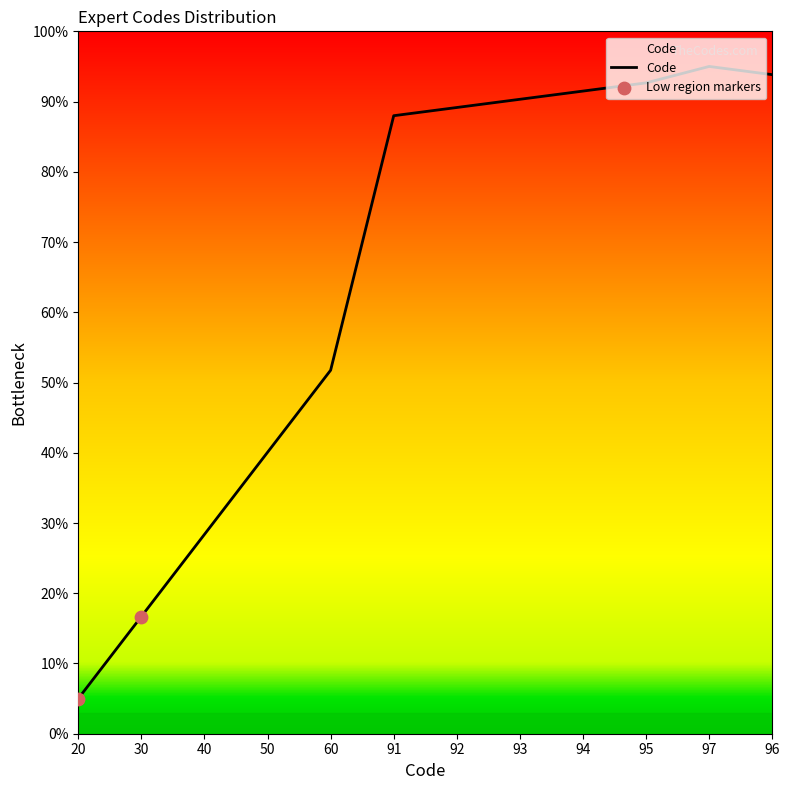

Which has a higher value, 93 or 40?

93